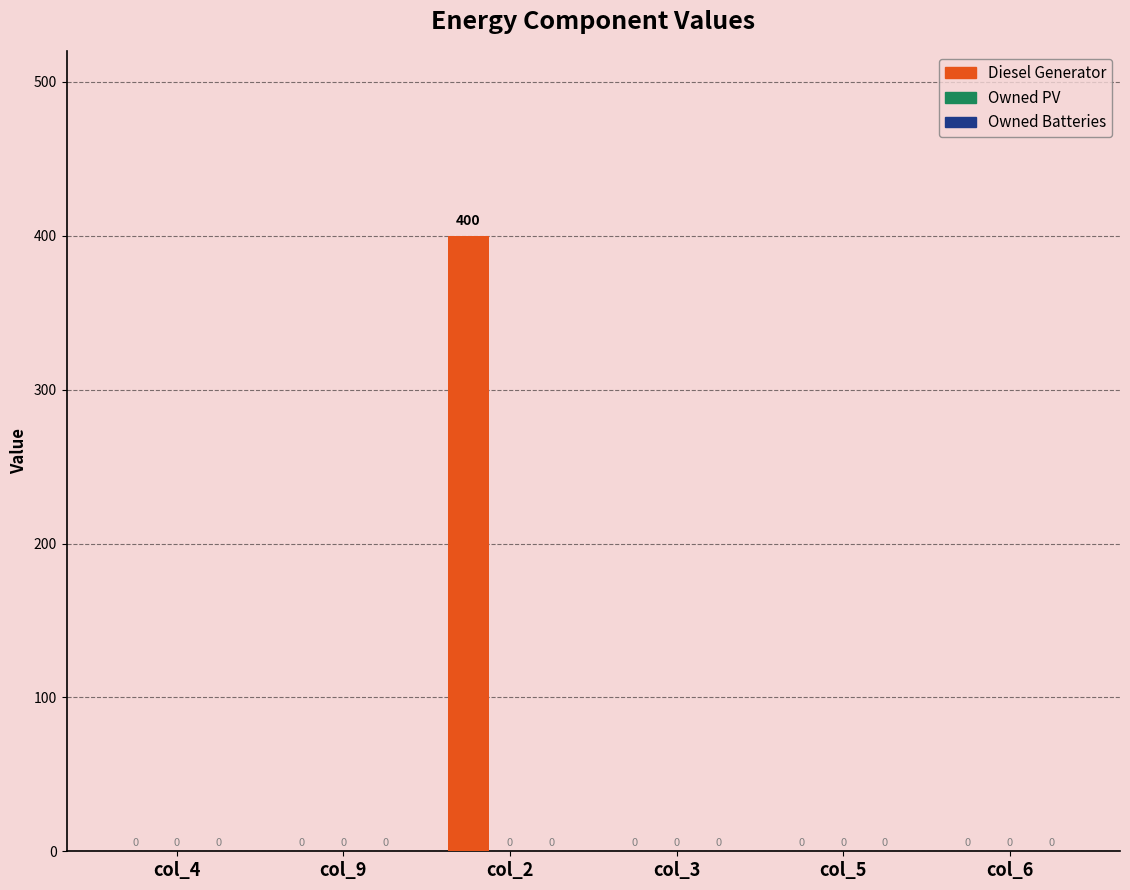

How many series are shown in this chart?

1